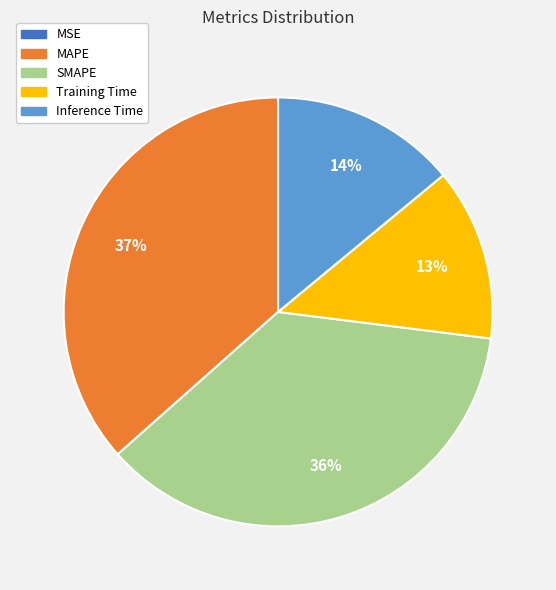

Combined, do SMAPE and MAPE account for over 50%?

Yes